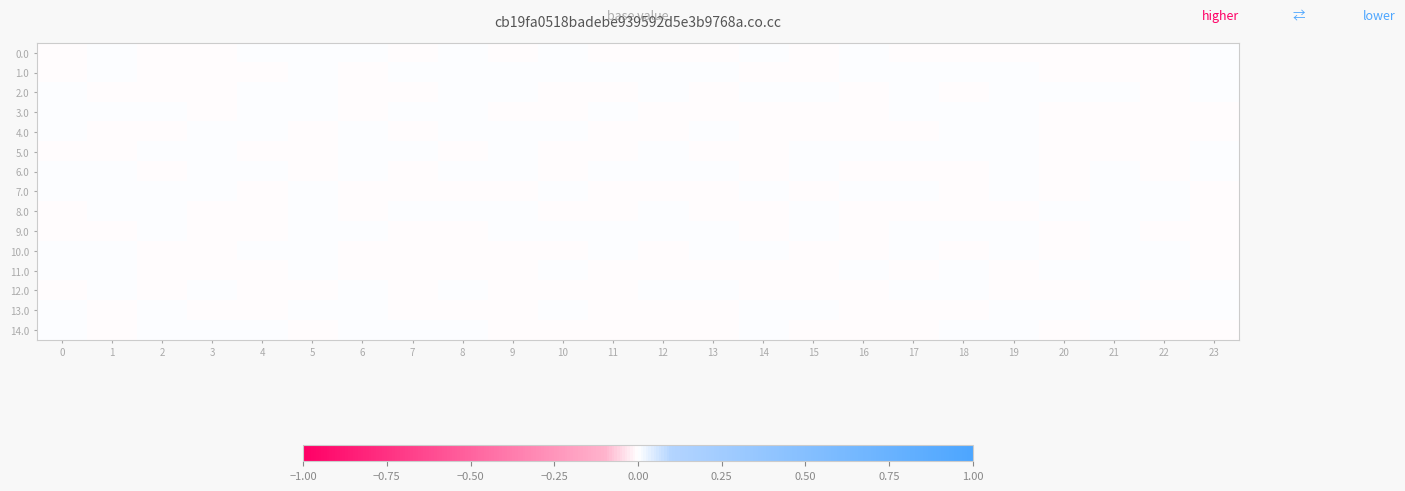

Rank the series by their maximum value, from lowest to highest.

row_12, row_10, row_14, row_8, row_0, row_1, row_4, row_11, row_13, row_7, row_6, row_9, row_3, row_5, row_2